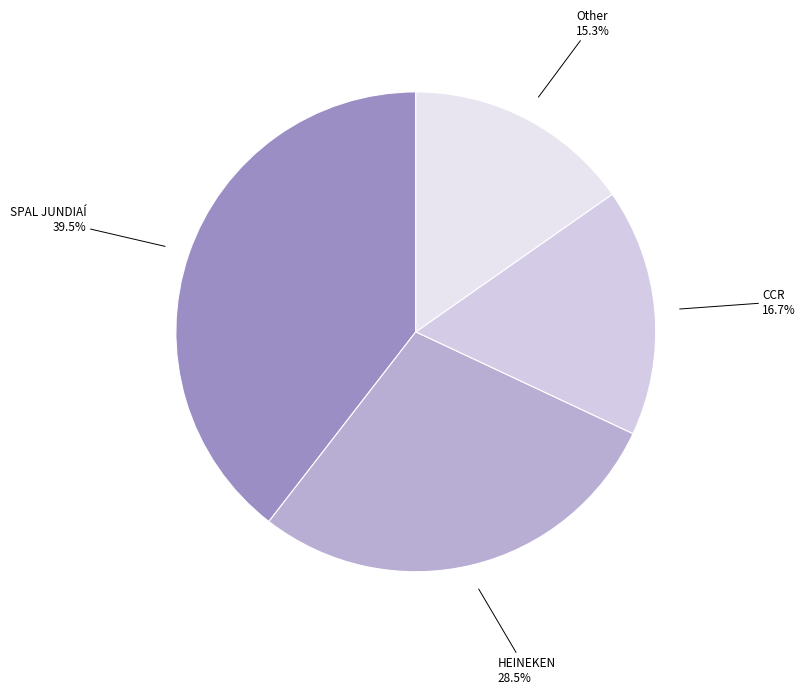

Does any single category account for the majority?

No